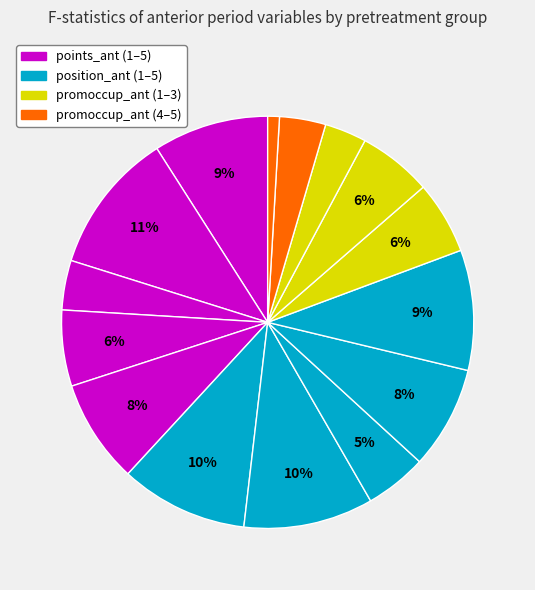

How many slices are in this pie chart?

15